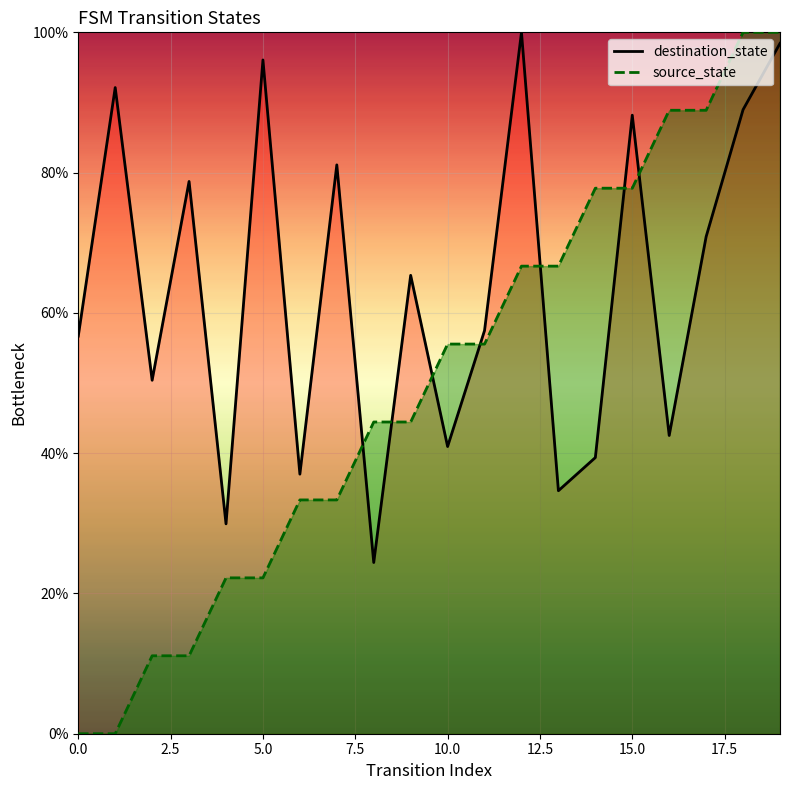

Count the number of data series in this chart.

2